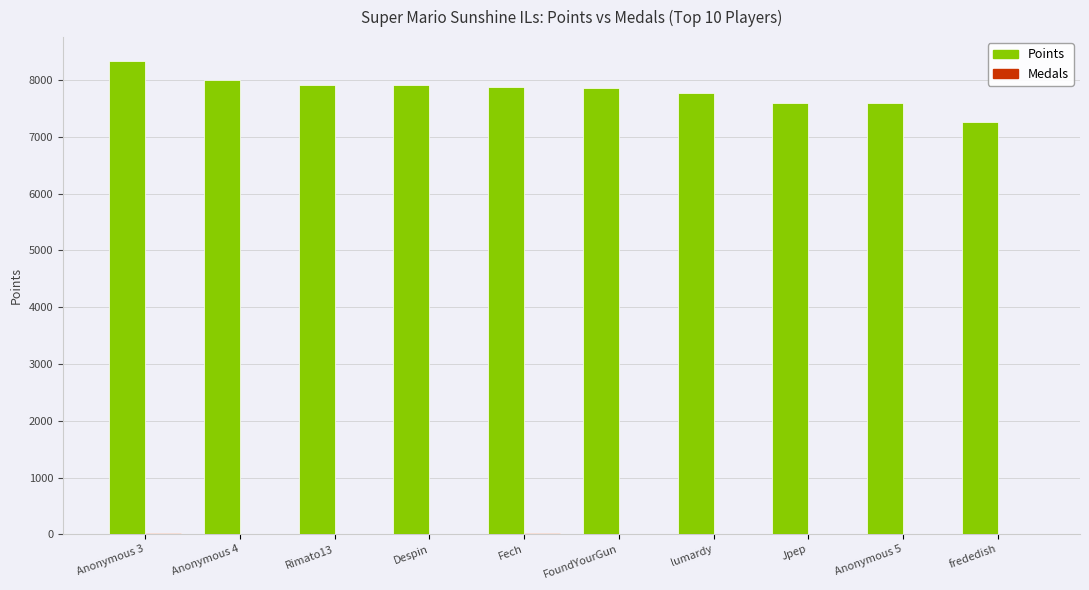

The Points series shows 10449 at FoundYourGun. True or false?

False